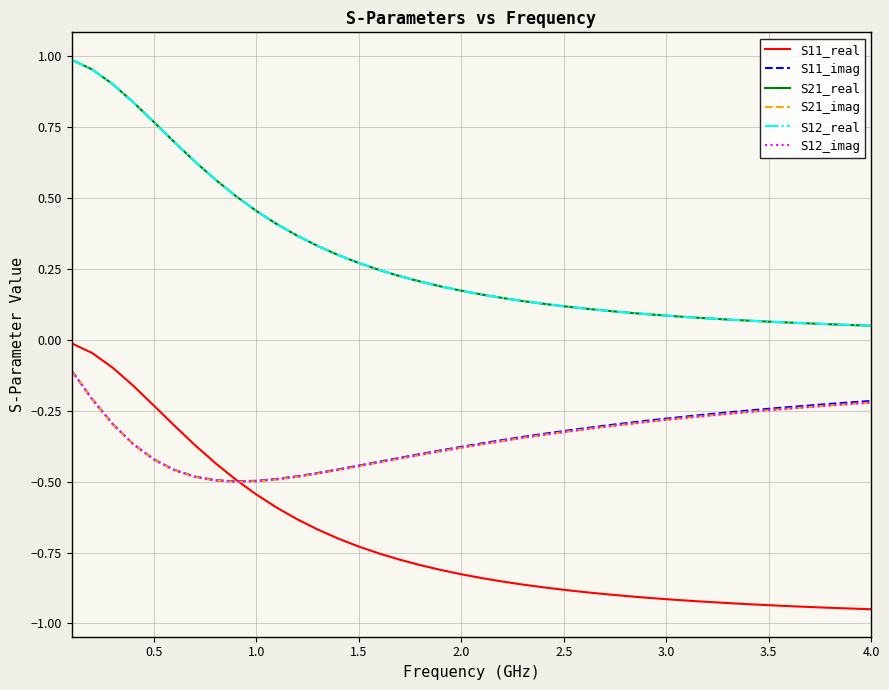

True or false: S12_imag has more than 2 interior local peaks.

False